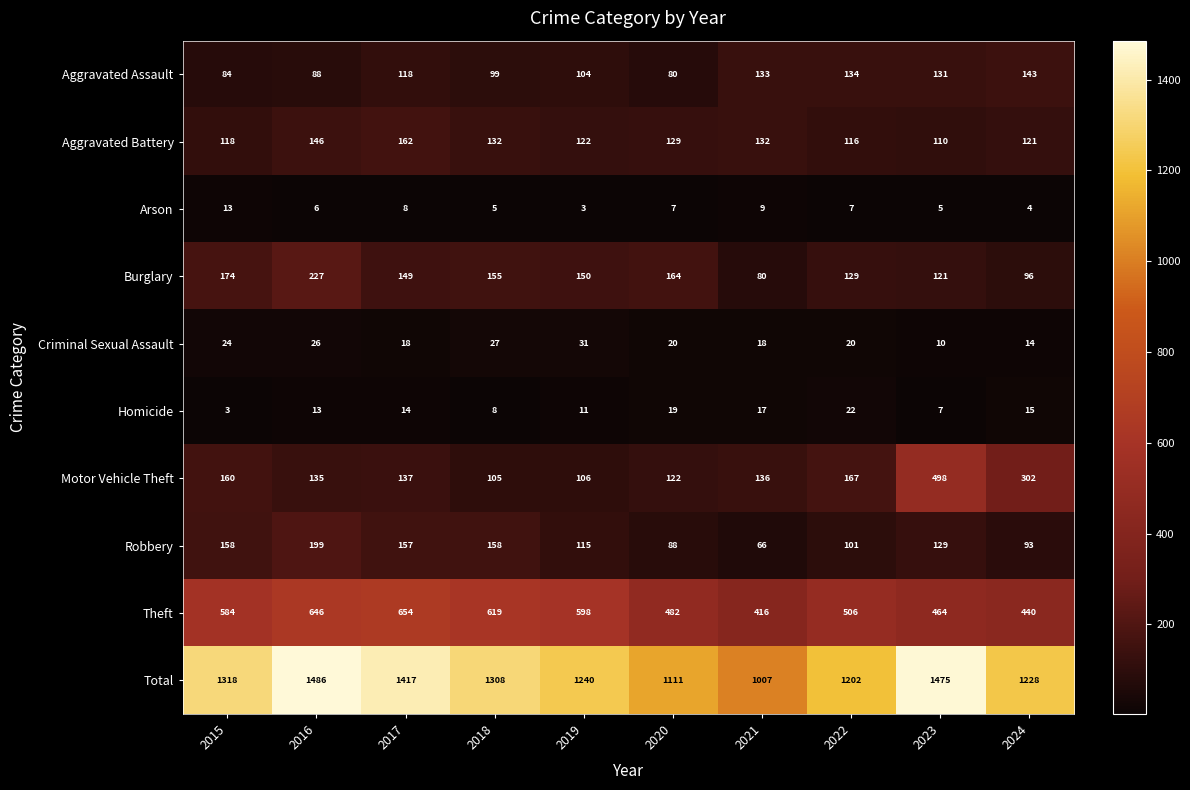

Rank the series by their maximum value, from lowest to highest.

Arson, Homicide, Criminal Sexual Assault, Aggravated Assault, Aggravated Battery, Robbery, Burglary, Motor Vehicle Theft, Theft, Total